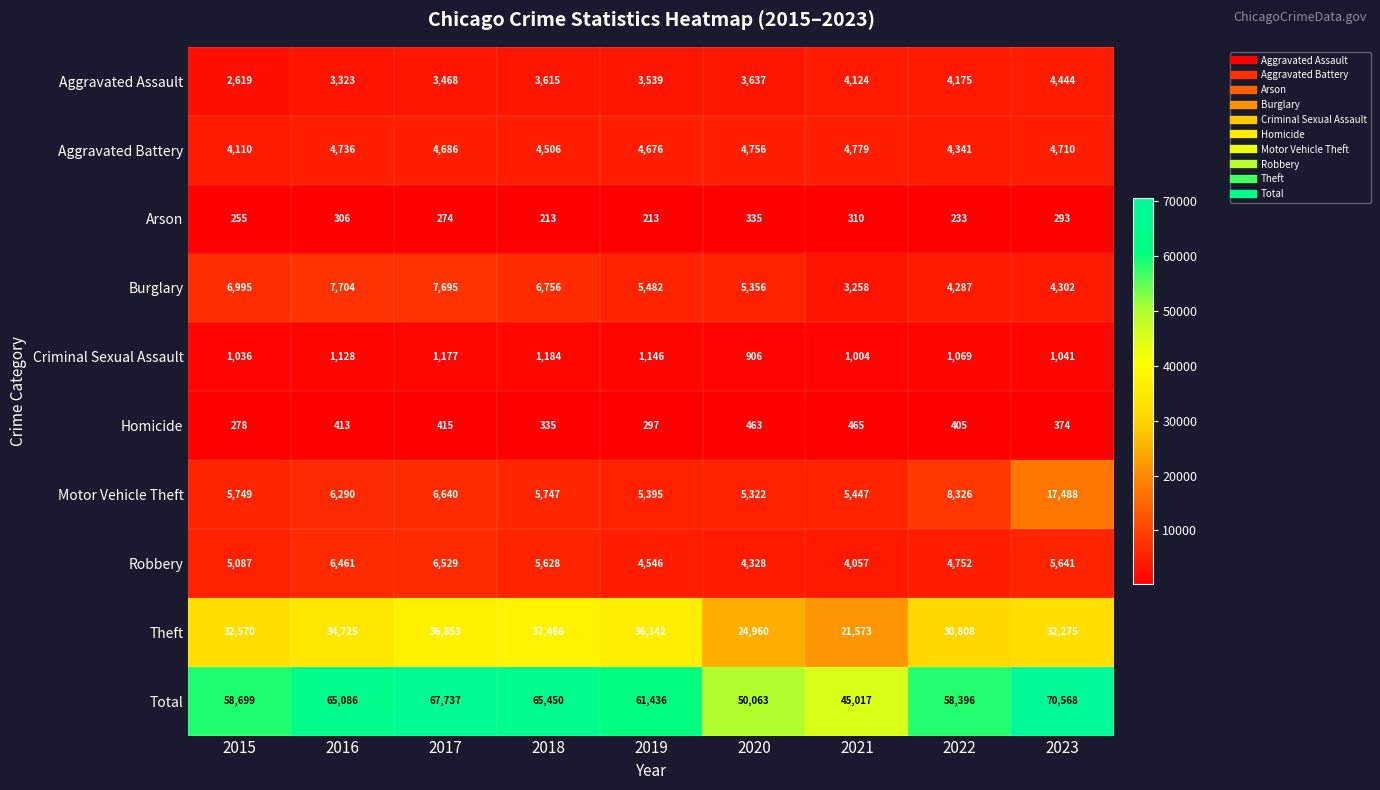

Count the number of data series in this chart.

10